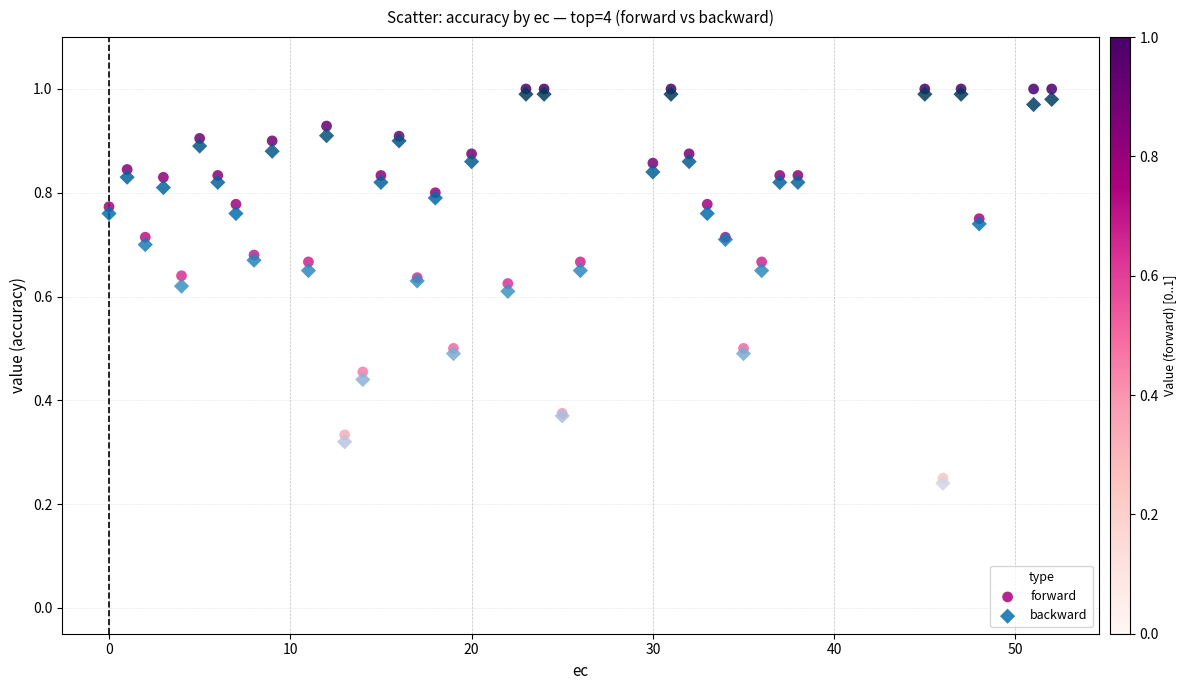

Which series reaches the minimum Y coordinate?

backward